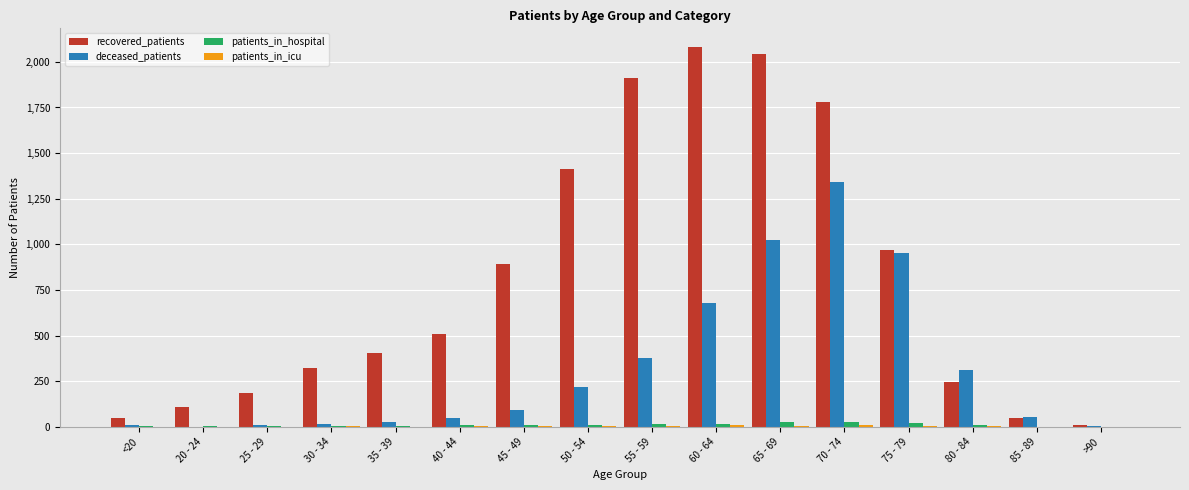

The deceased_patients series shows 377 at 55 - 59. True or false?

True